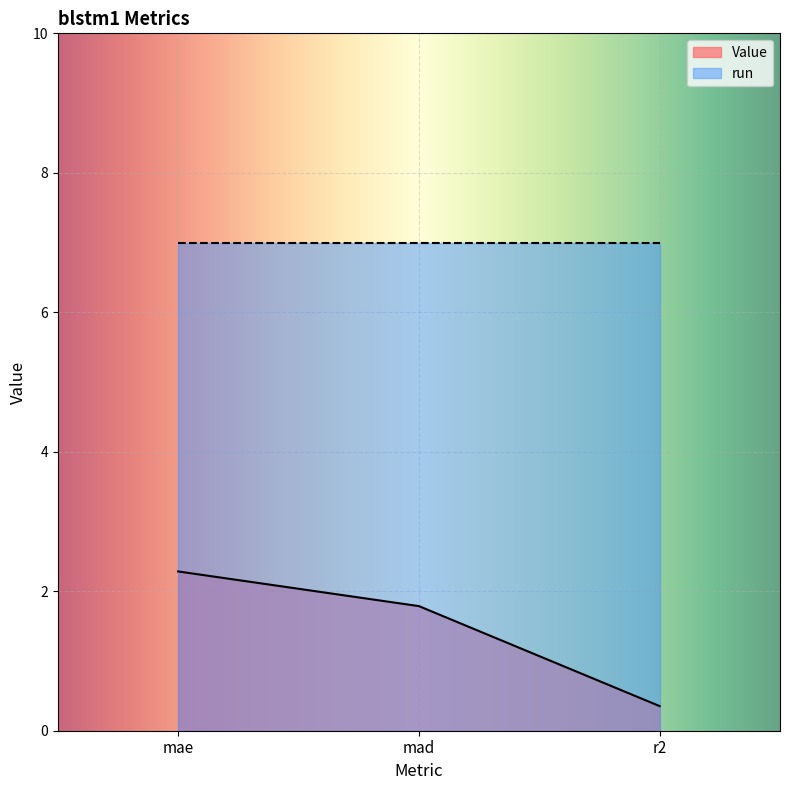

At which category does the chart reach its peak across all series?

mae